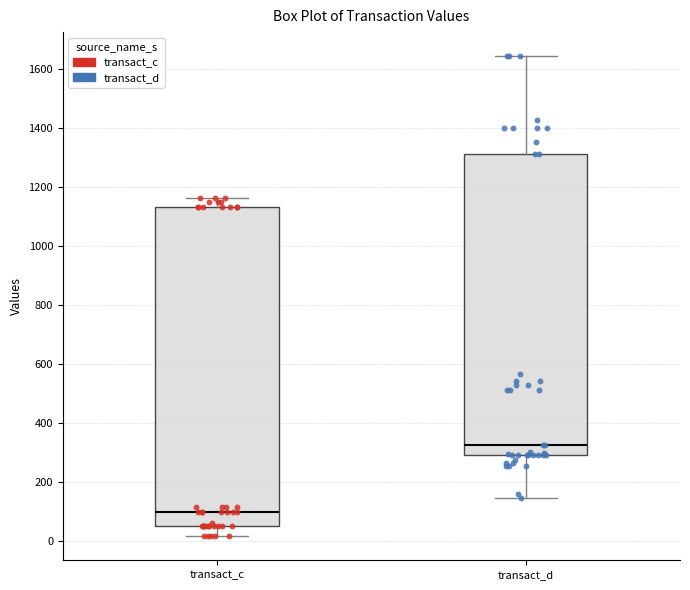

Where is the upper edge of the box for transact_c on the y-axis? The values are not printed on the chart, so give them approximately, as read against the axis.

1140